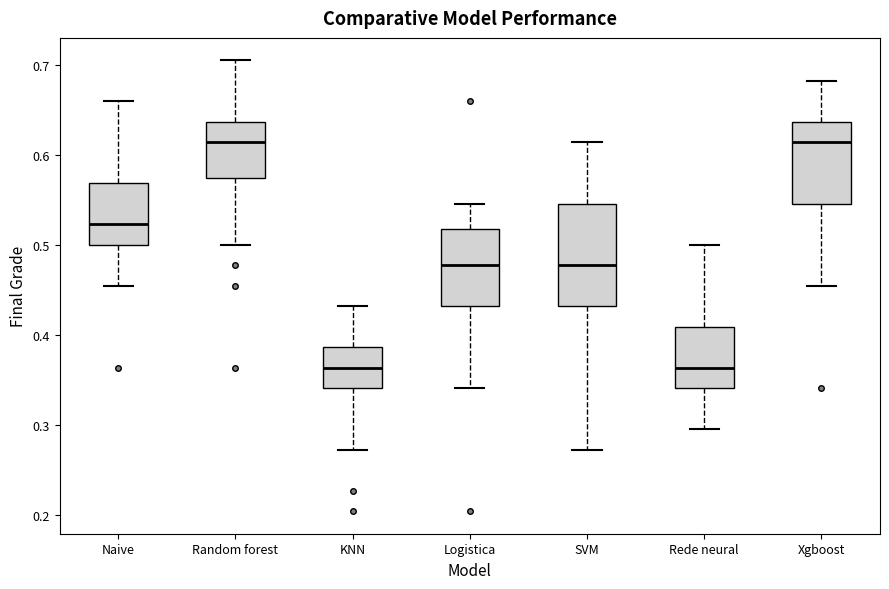

Comparing the boxes themselves (not the whiskers), which one is the tallest?

SVM